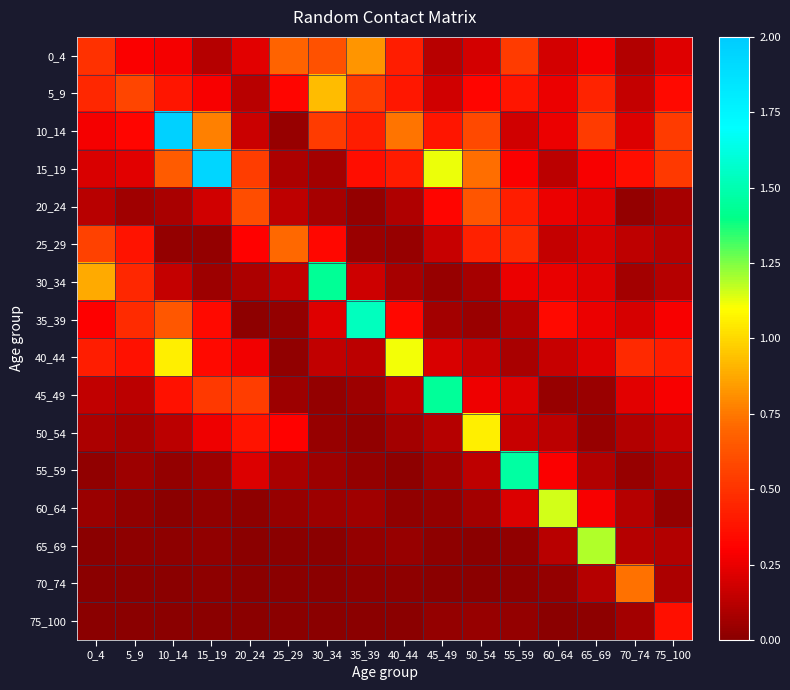

At which category is the sum across all series the highest?

10_14